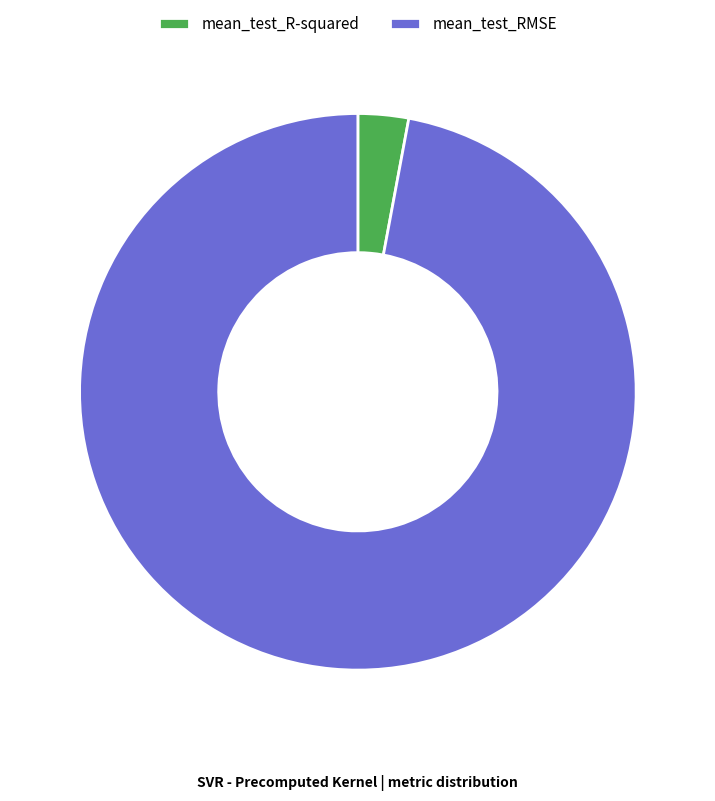

Which category has the biggest portion of the pie?

mean_test_RMSE